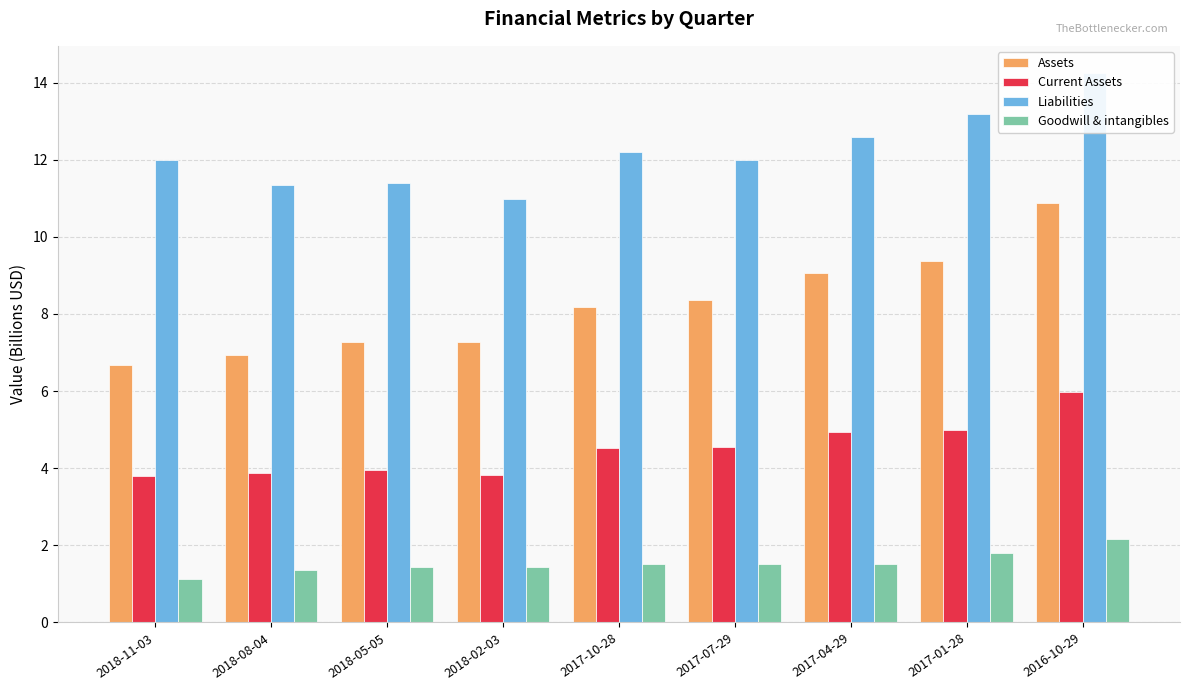

What is the label of the 3rd bar from the right?

2017-04-29